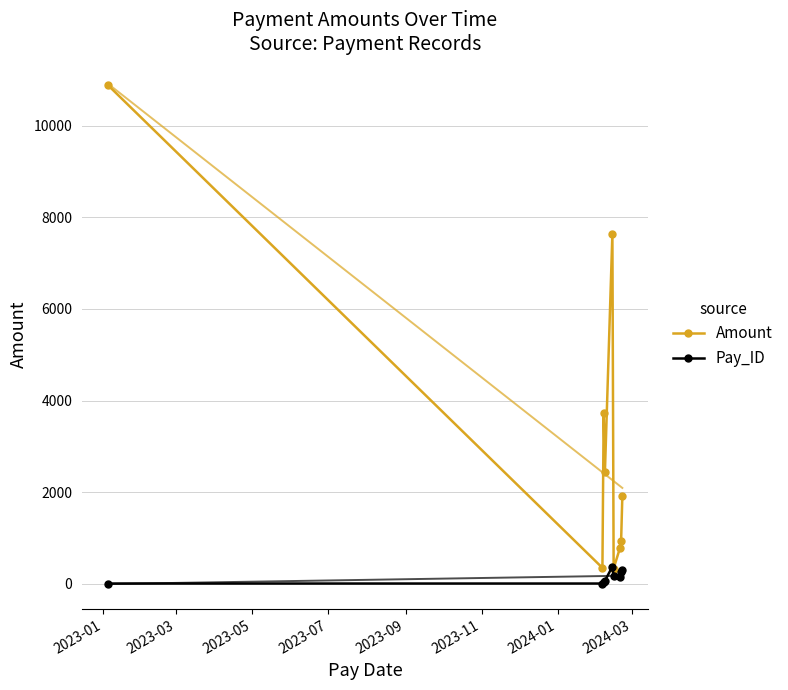

What is the highest value of the Amount series?

10887.1